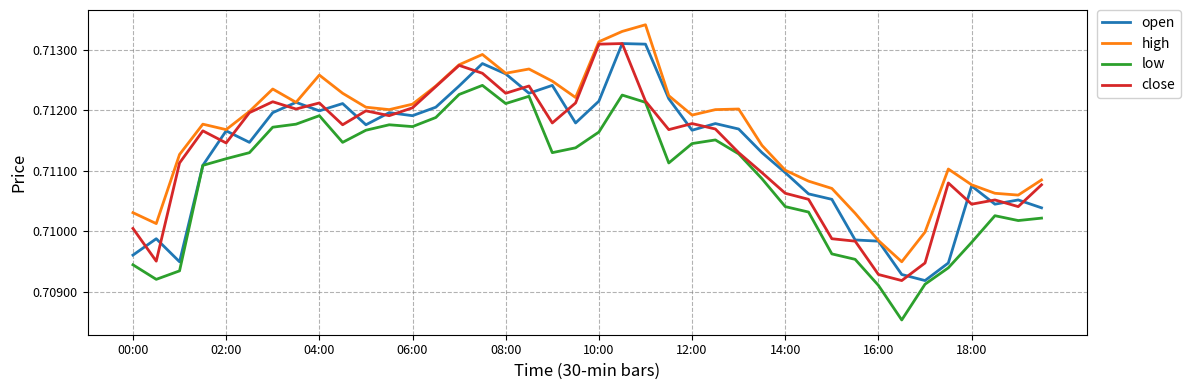

True or false: high and low intersect in this chart.

False